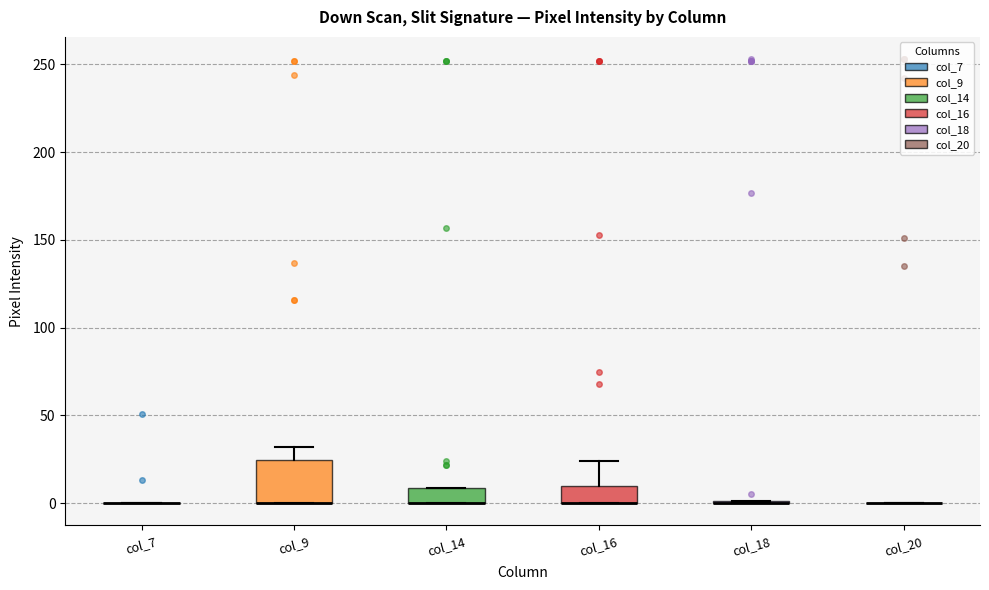

Reading left to right, transcribe this box plot: for each box, give where its median line is, the range the box spans, and where its two whiskers end, as read against the y-axis. The values are not printed on the chart, so give them approximately, as read against the axis.

col_7: box collapsed to a line at 0, whiskers 0 to 0
col_9: median 0 (drawn on the box's lower edge), box 0 to 25, whiskers 0 to 30
col_14: median 0 (drawn on the box's lower edge), box 0 to 10, whiskers 0 to 10
col_16: median 0 (drawn on the box's lower edge), box 0 to 10, whiskers 0 to 25
col_18: box collapsed to a line at 0, whiskers 0 to 0
col_20: box collapsed to a line at 0, whiskers 0 to 0